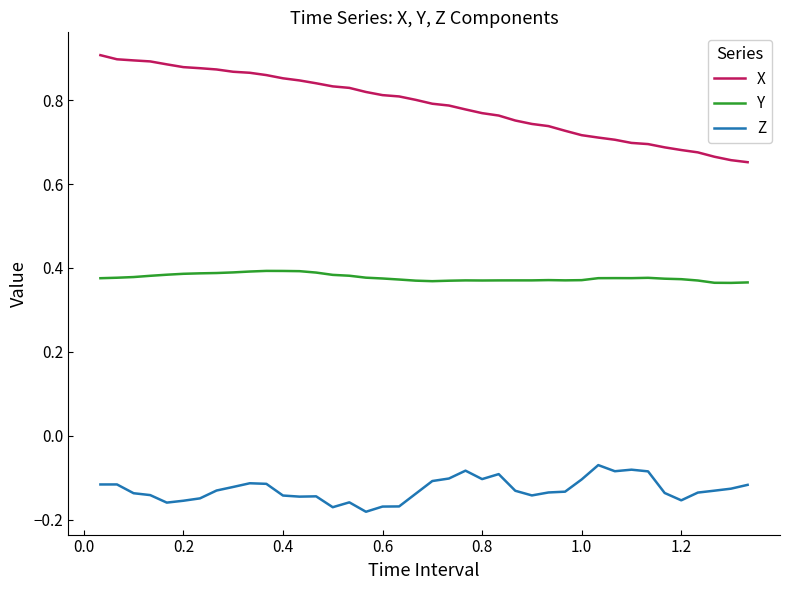

Which series has the largest range (max minus min)?

X